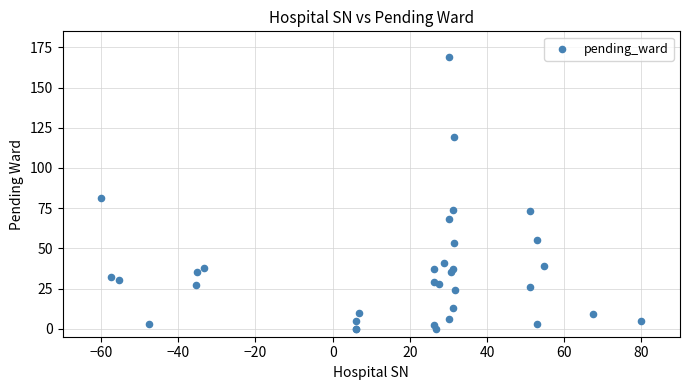

What Y value in the scatter plot is closest to 84?

81